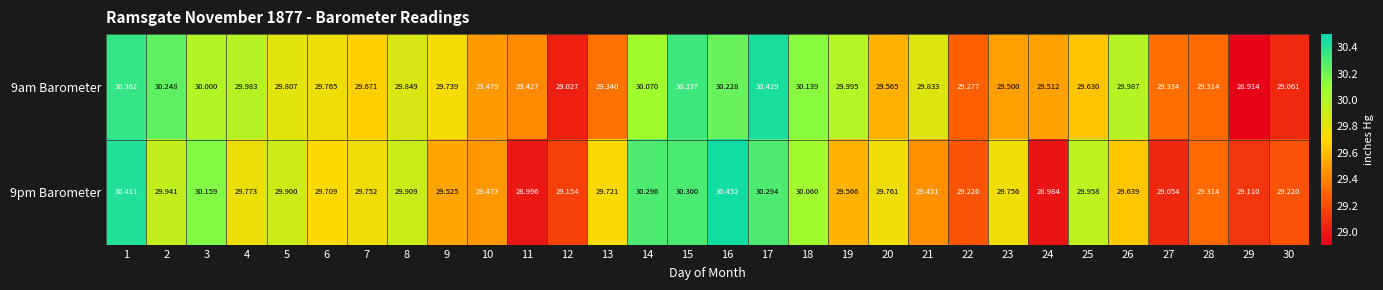

At which category does the chart reach its peak across all series?

16